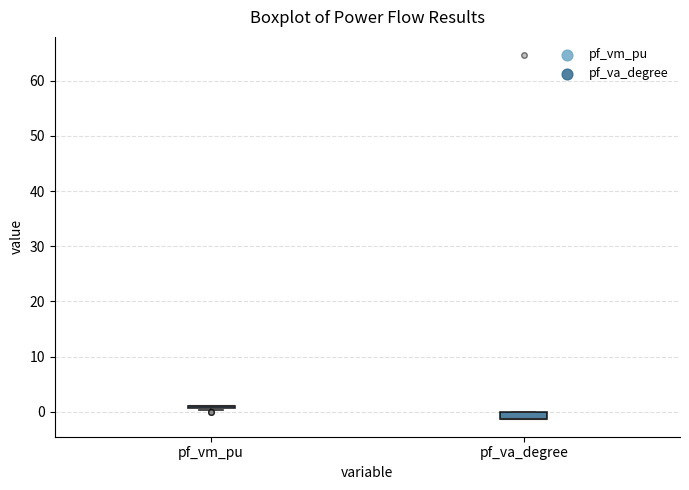

Where is the upper edge of the box for pf_va_degree on the y-axis? The values are not printed on the chart, so give them approximately, as read against the axis.

0